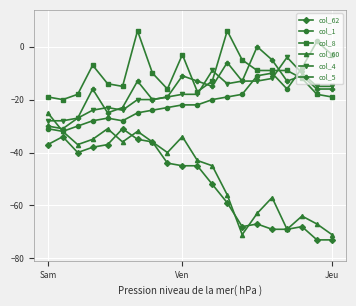

True or false: col_8 has a value of -8 at Sam.

False